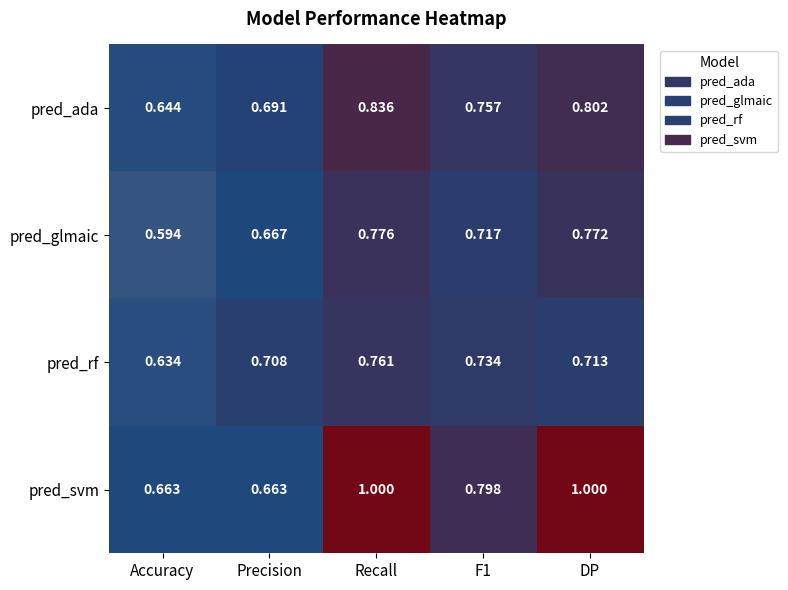

List the series in order of their peak value, lowest first.

pred_rf, pred_glmaic, pred_ada, pred_svm